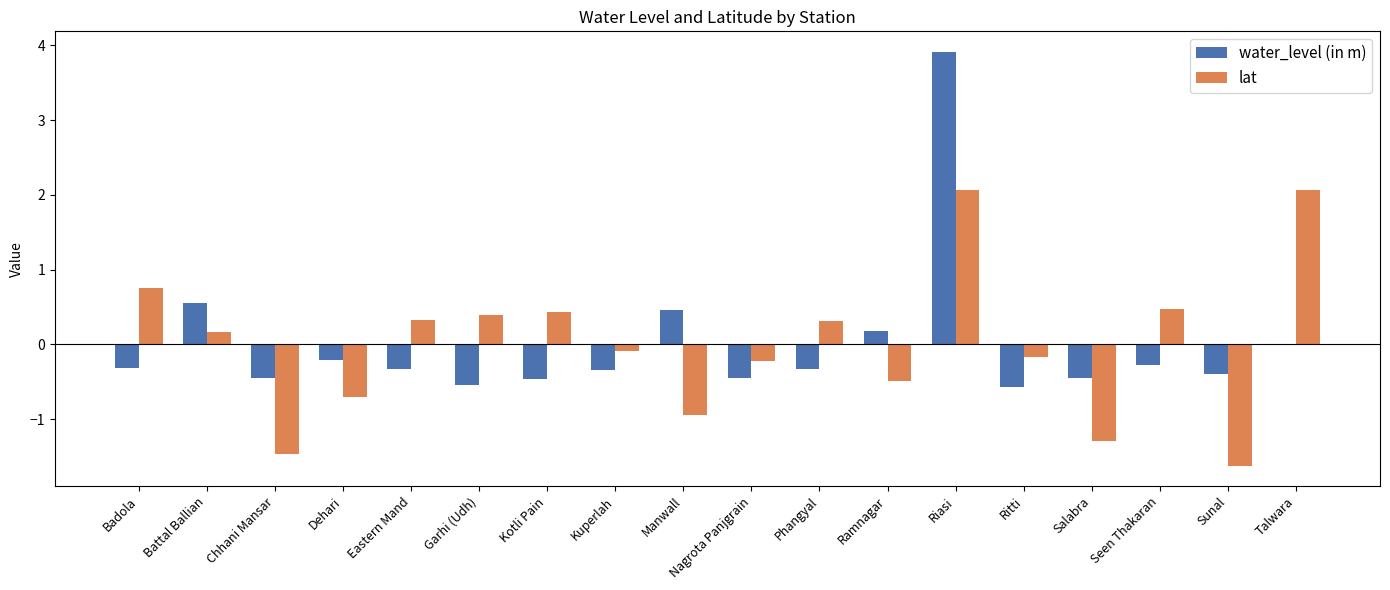

What is the total value across all series at Chhani Mansar?

-1.9